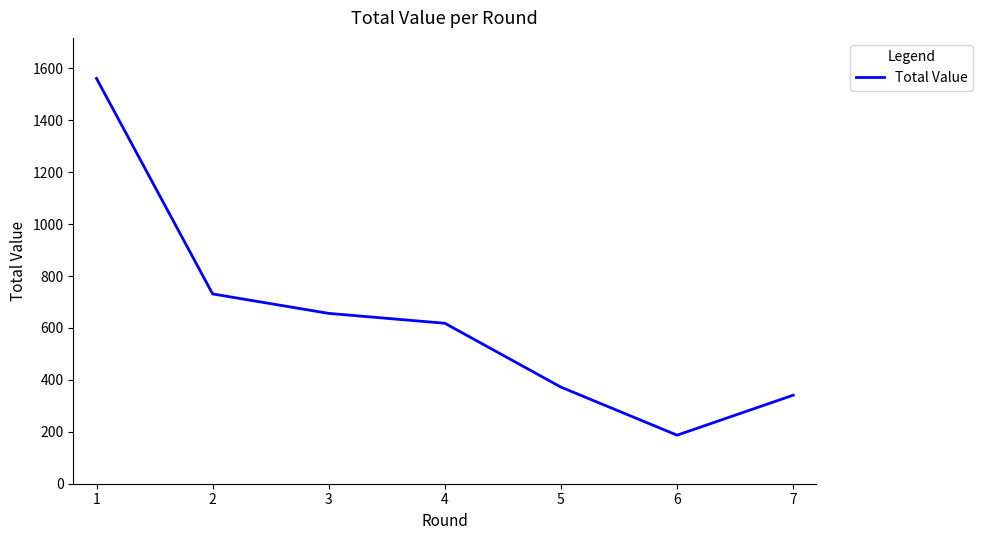

The chart shows a value of 564 at 1. True or false?

False